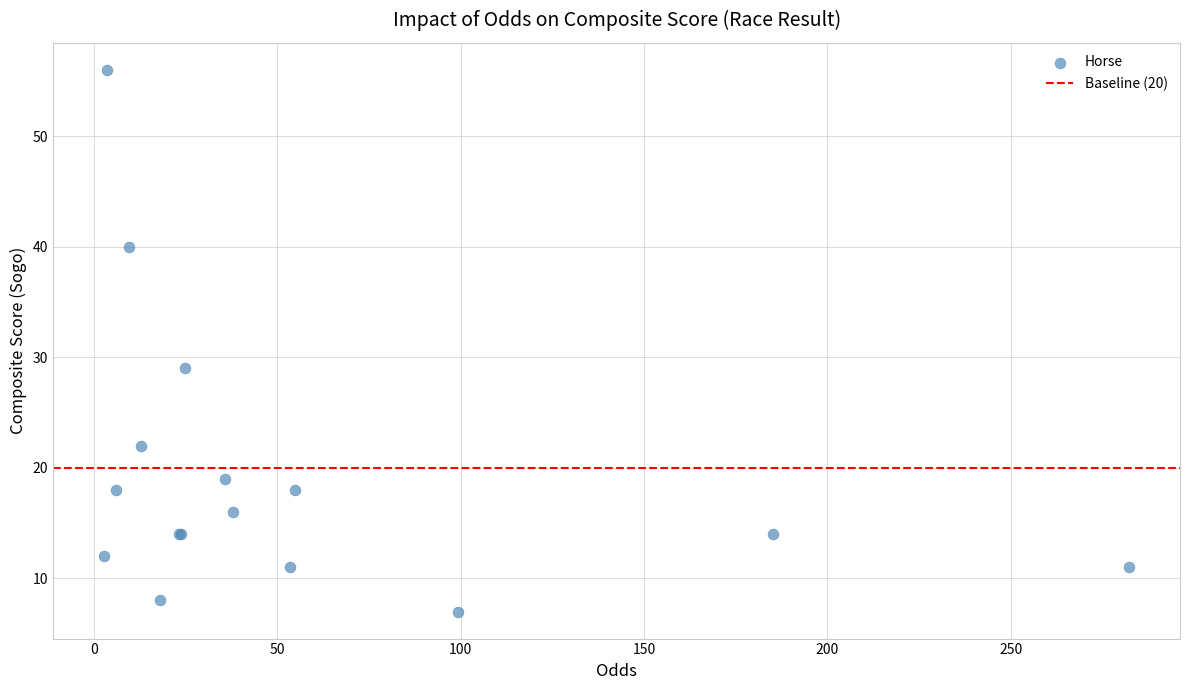

What Y value in the scatter plot is closest to 31?

29